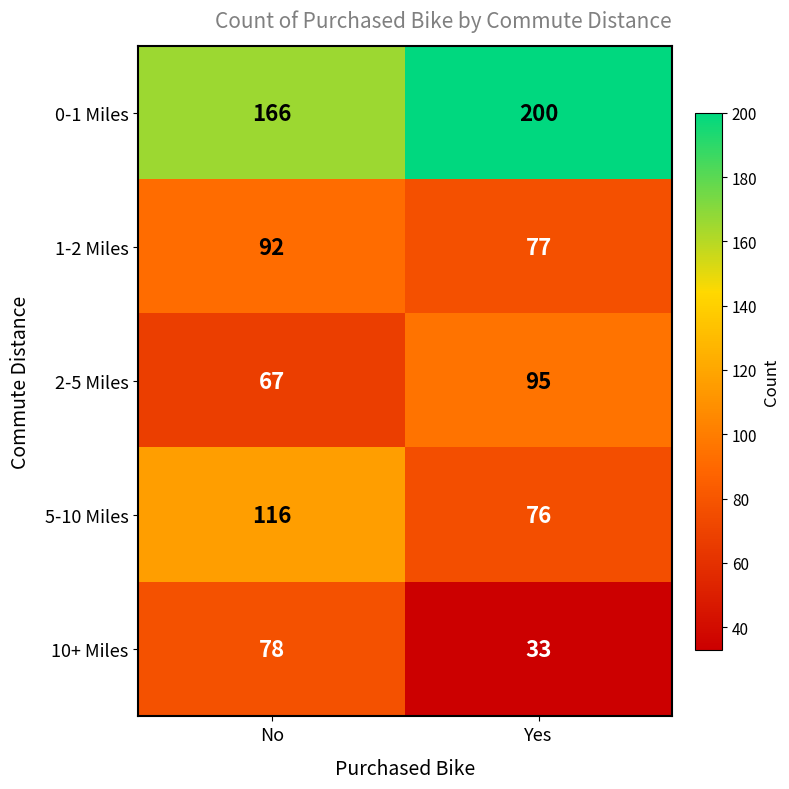

Which series has the largest total across all categories?

0-1 Miles